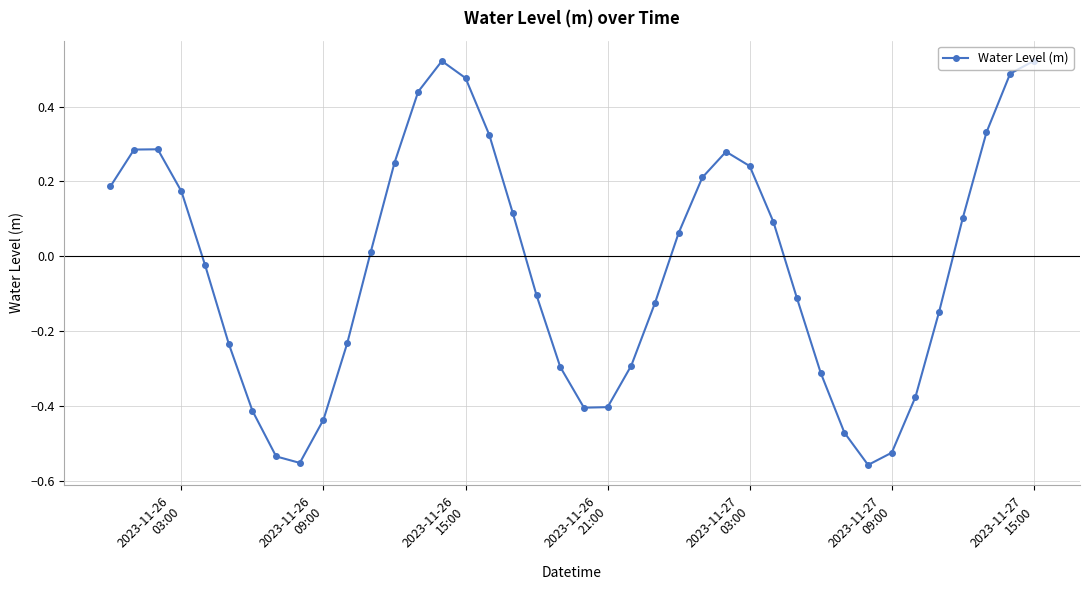

How many values exceed 0?

20